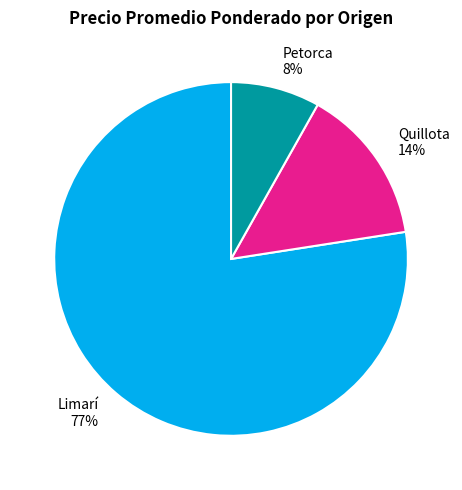

Does any single category account for the majority?

Yes